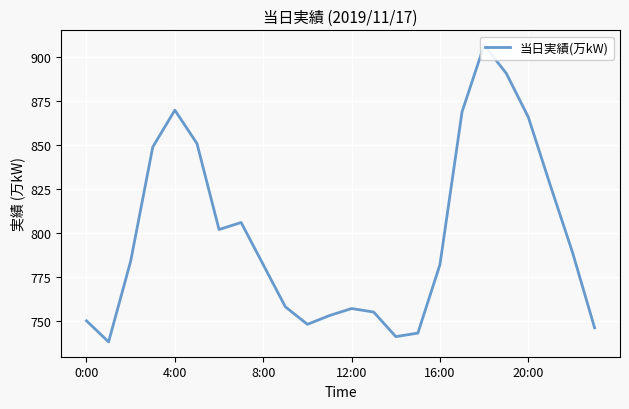

The value at 12:00 is 1017. True or false?

False